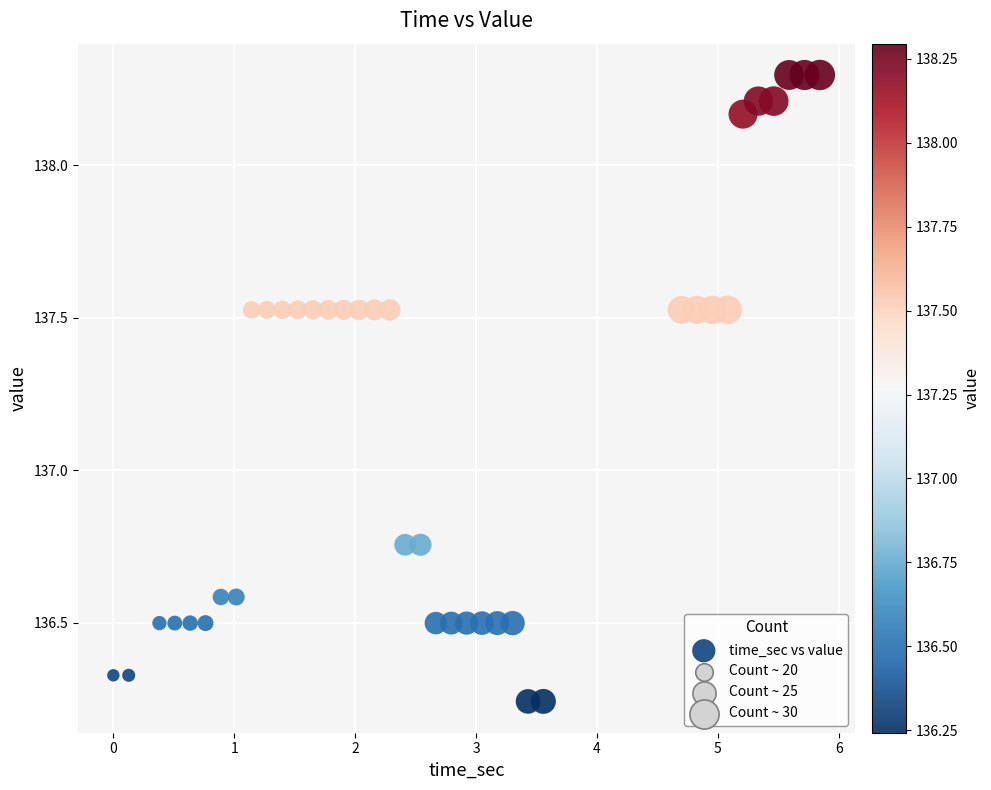

What is the range of Y values (max minus min)?

2.1